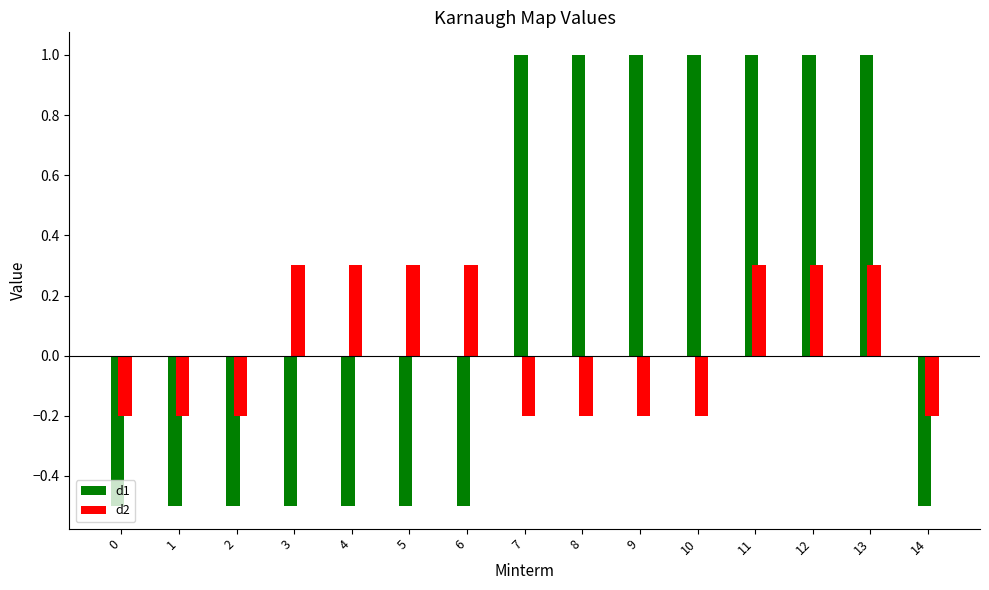

What is the value of the d1 bar at the 9th from the left?

1.0